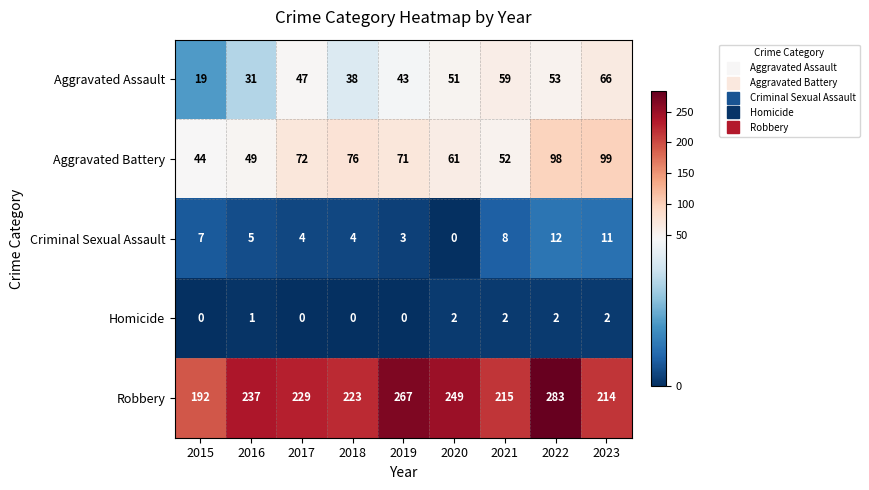

Which series changed the most between 2016 and 2021?

Aggravated Assault